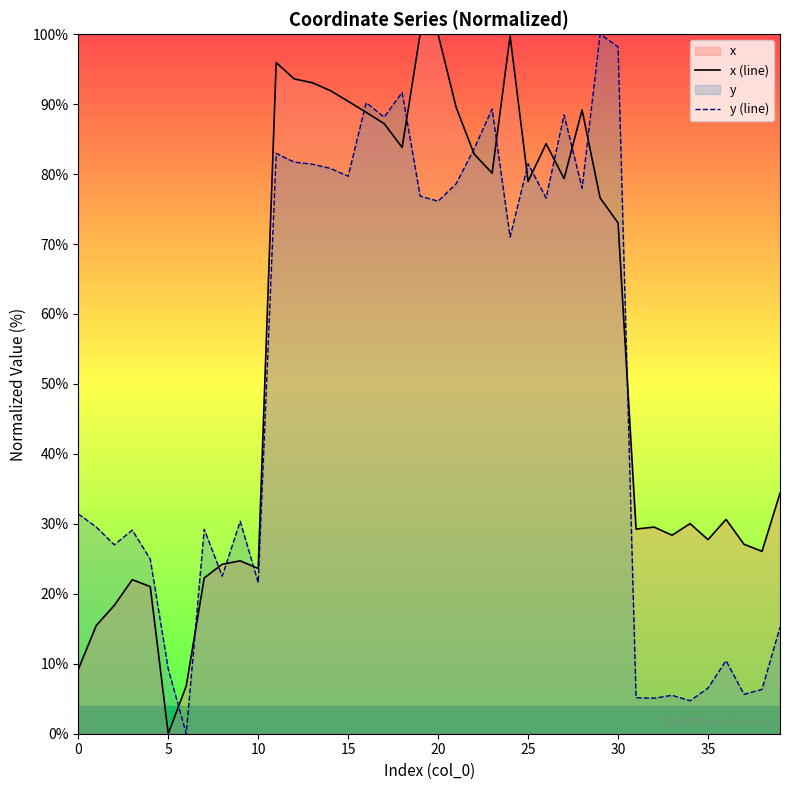

What is the average value of the y (line) series?

49.9